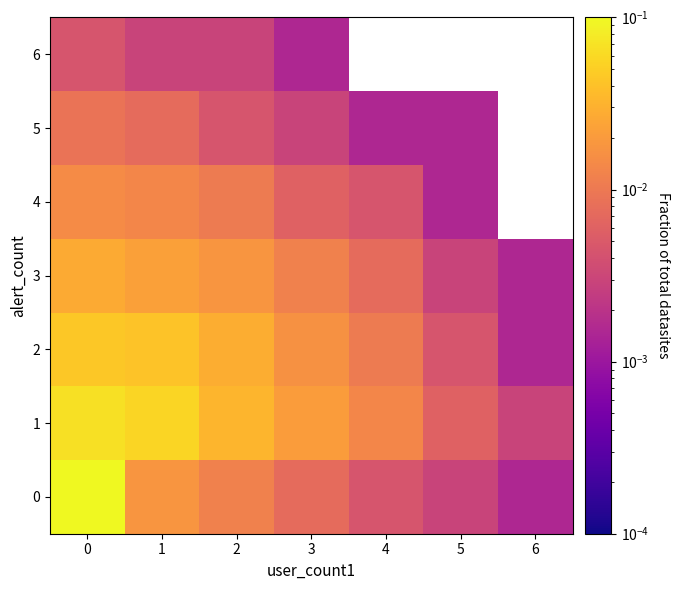

Reading right to left, transcribe all the data shown in this chart.

0: 6=0.0	5=0.0	4=0.0	3=0.0	2=0.0	1=0.0	0=0.4
1: 6=0.0	5=0.0	4=0.0	3=0.0	2=0.0	1=0.1	0=0.1
2: 6=0.0	5=0.0	4=0.0	3=0.0	2=0.0	1=0.0	0=0.0
3: 6=0.0	5=0.0	4=0.0	3=0.0	2=0.0	1=0.0	0=0.0
4: 6=0.0	5=0.0	4=0.0	3=0.0	2=0.0	1=0.0	0=0.0
5: 6=0.0	5=0.0	4=0.0	3=0.0	2=0.0	1=0.0	0=0.0
6: 6=0.0	5=0.0	4=0.0	3=0.0	2=0.0	1=0.0	0=0.0